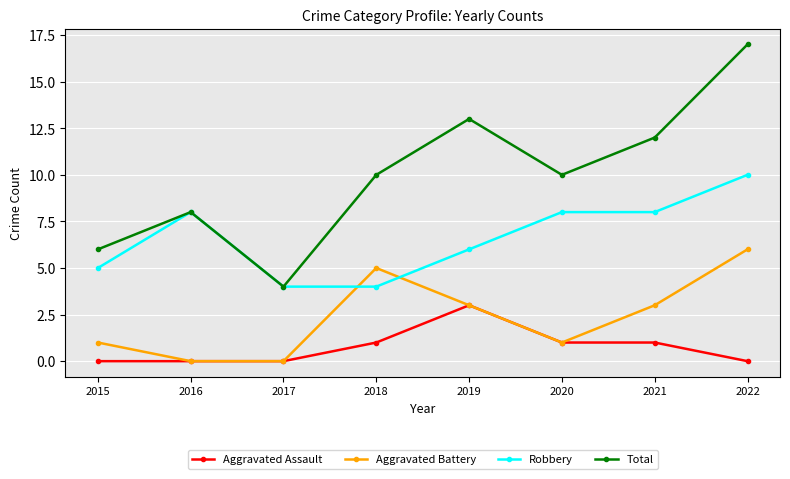

True or false: Total and Aggravated Assault intersect in this chart.

False